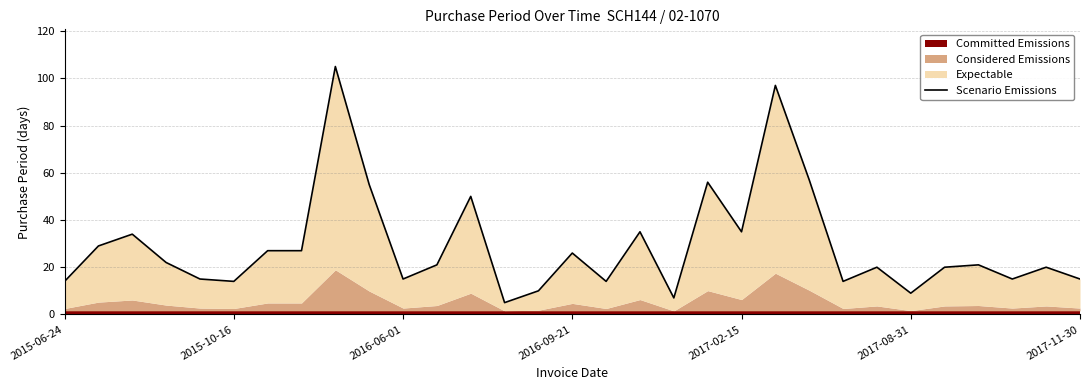

How many points are higher than both their immediate neighbors (excluding endpoints)?

10